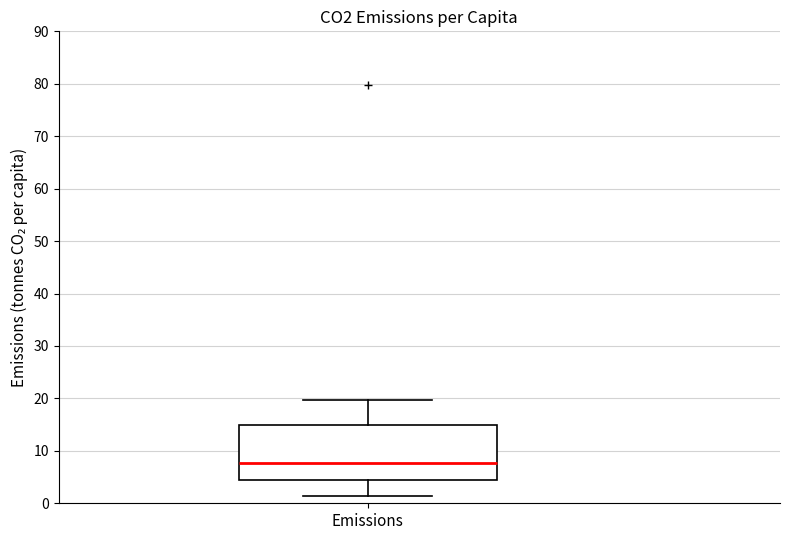

Read this box plot against the y-axis: the position of the median line, the range covered by the box, and the ends of both whiskers. The values are not printed on the chart, so give them approximately, as read against the axis.

median 8, box 4 to 15, whiskers 1 to 20